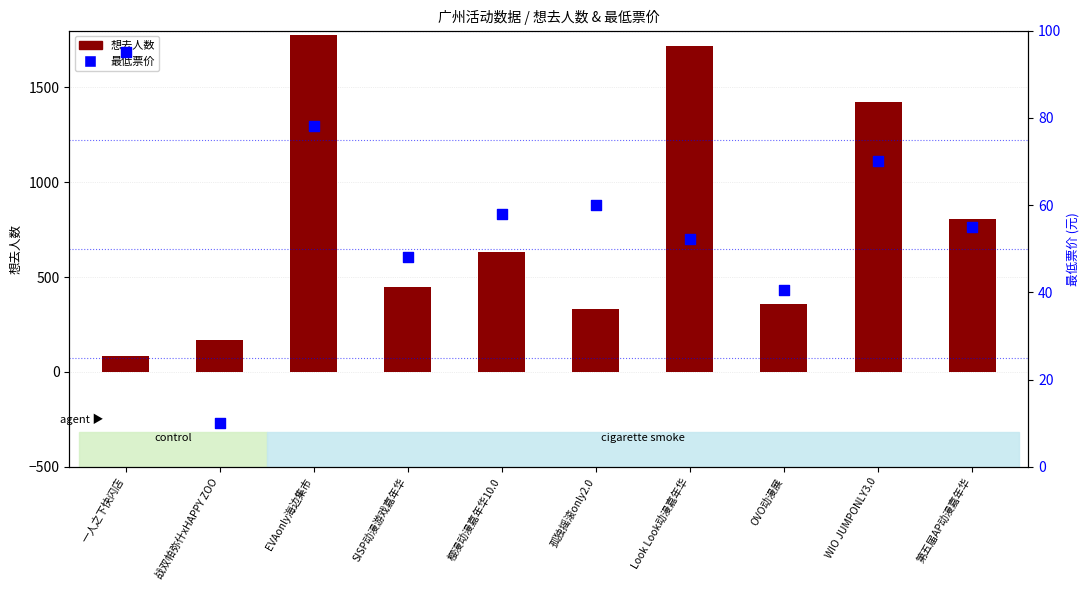

Which series reaches the maximum Y coordinate?

想去人数